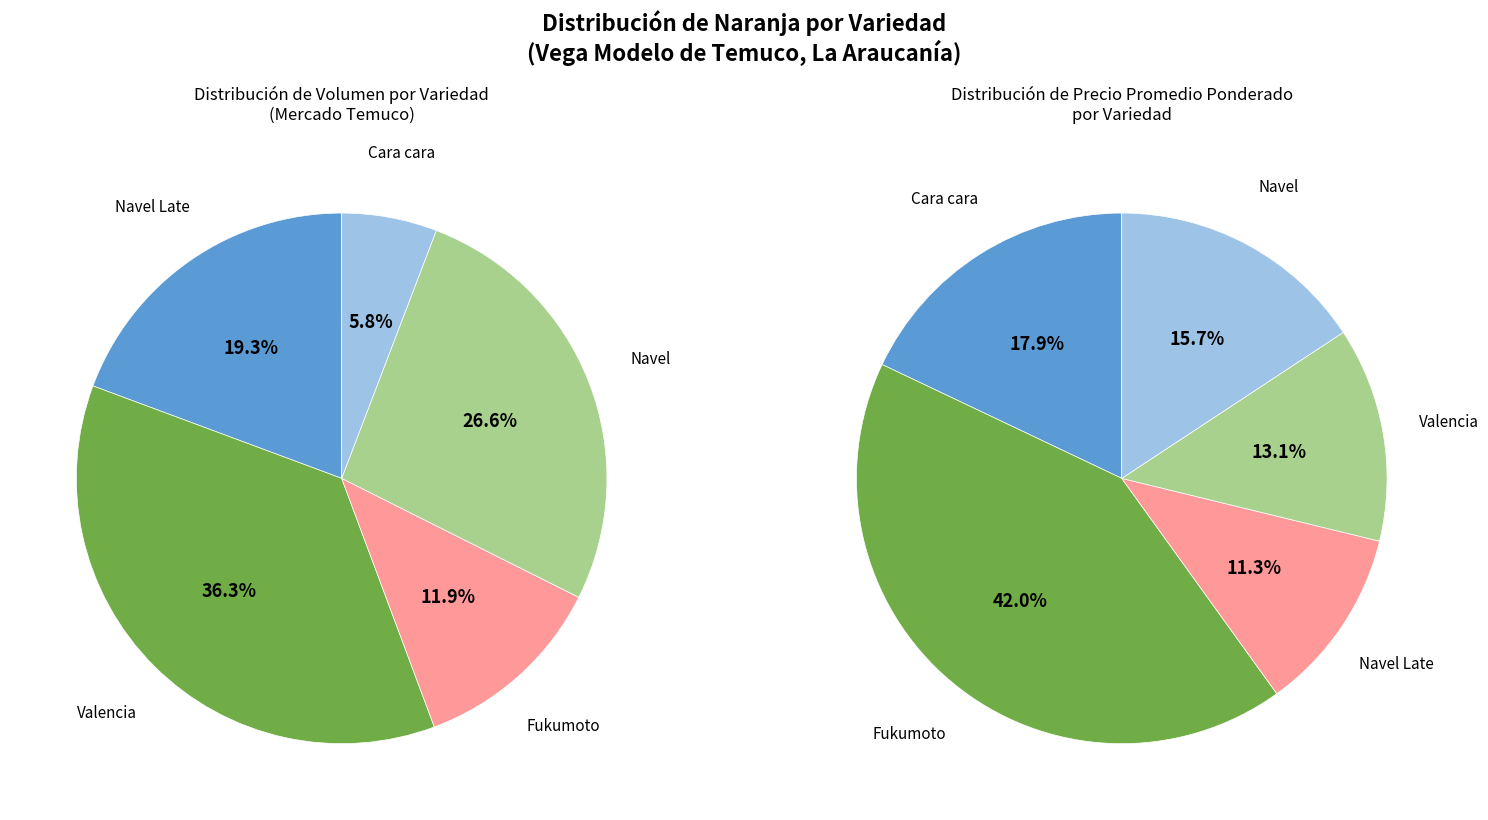

How many segments does this pie chart have?

5